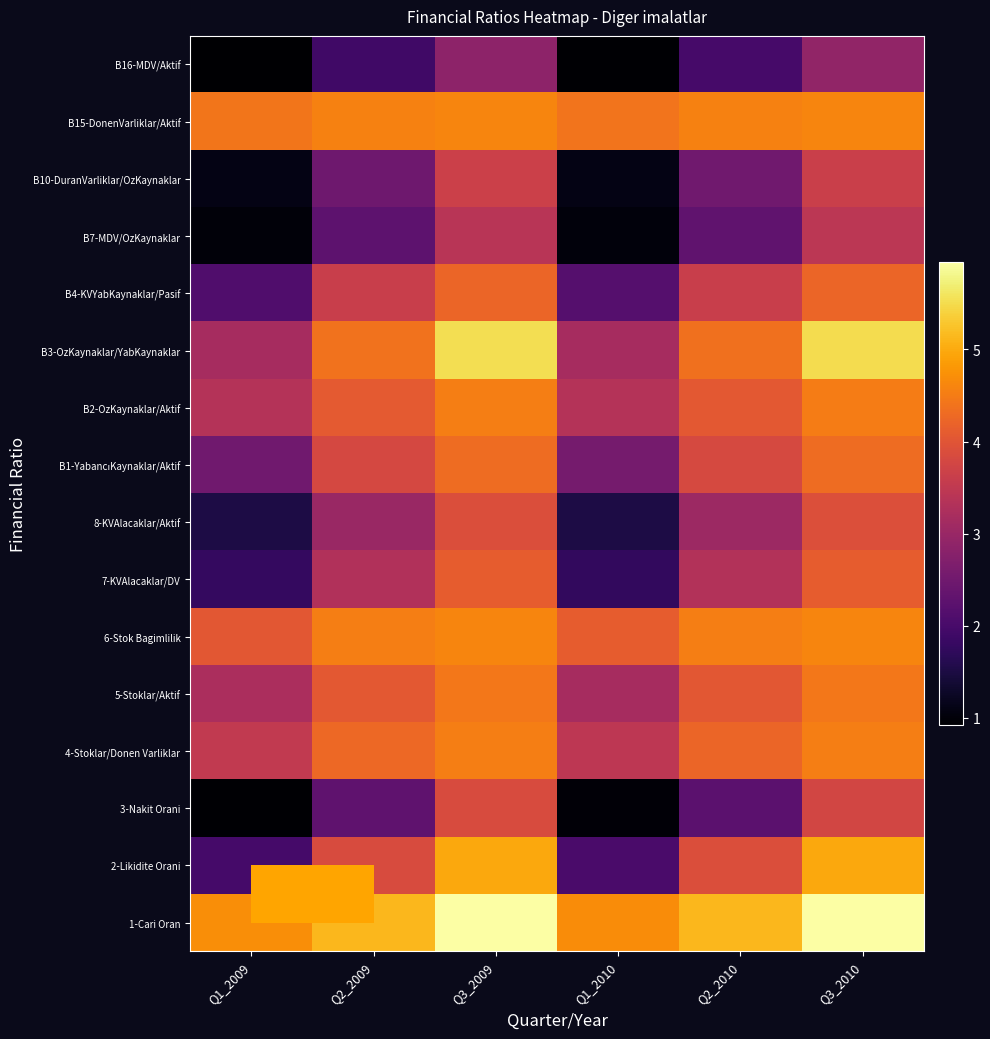

Between Q3_2009 and Q2_2009, which is larger?

Q3_2009